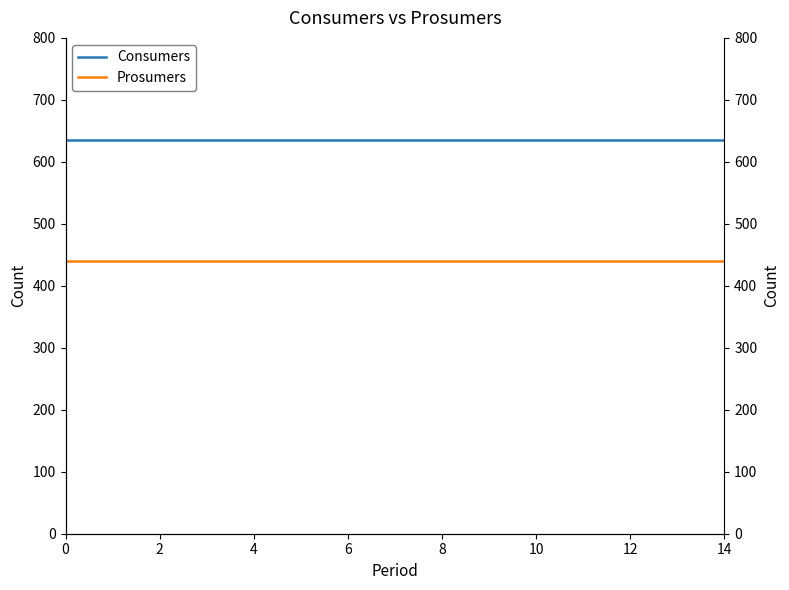

Rank the series at 2 from lowest to highest value.

Prosumers, Consumers